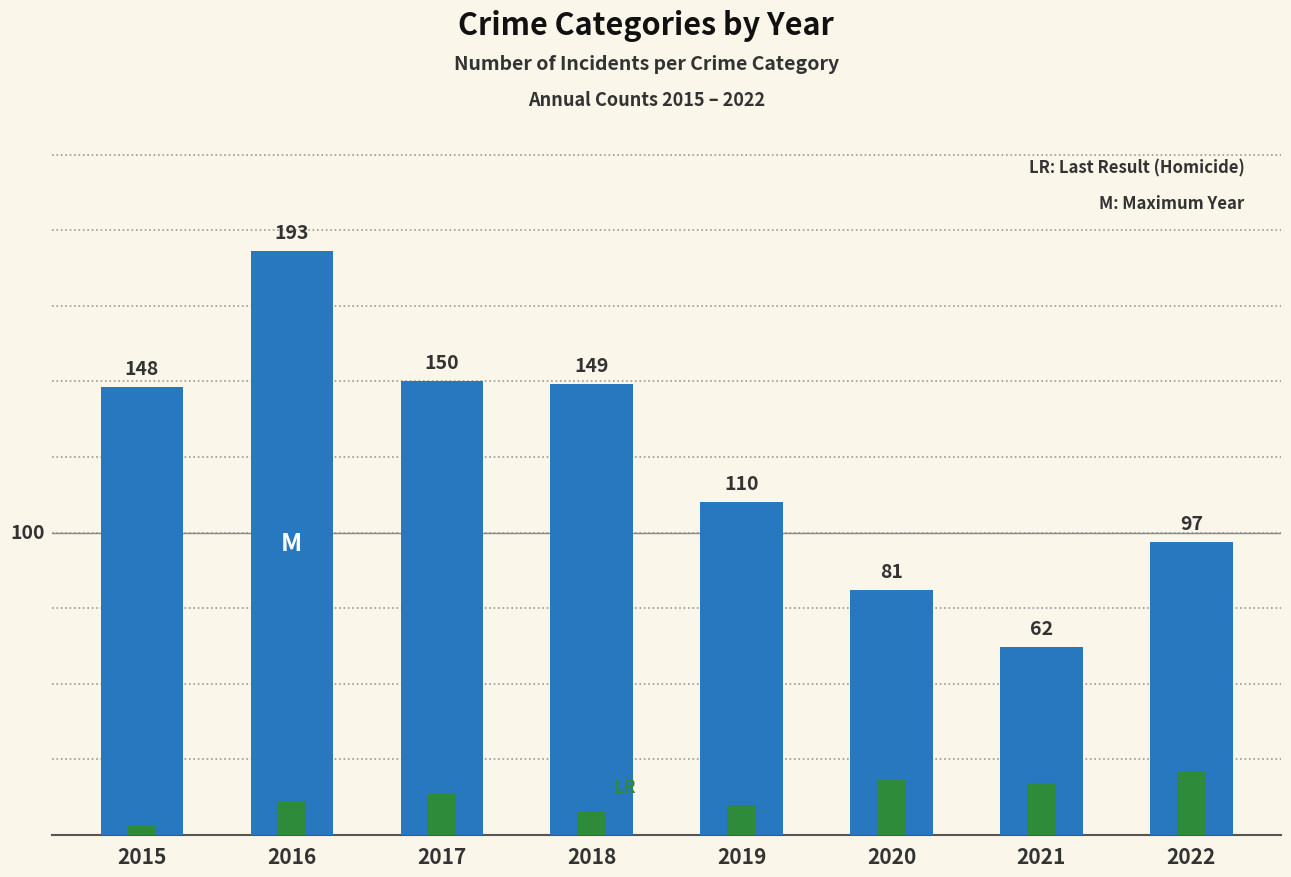

List the series in order of their overall mean, highest first.

Robbery, Homicide